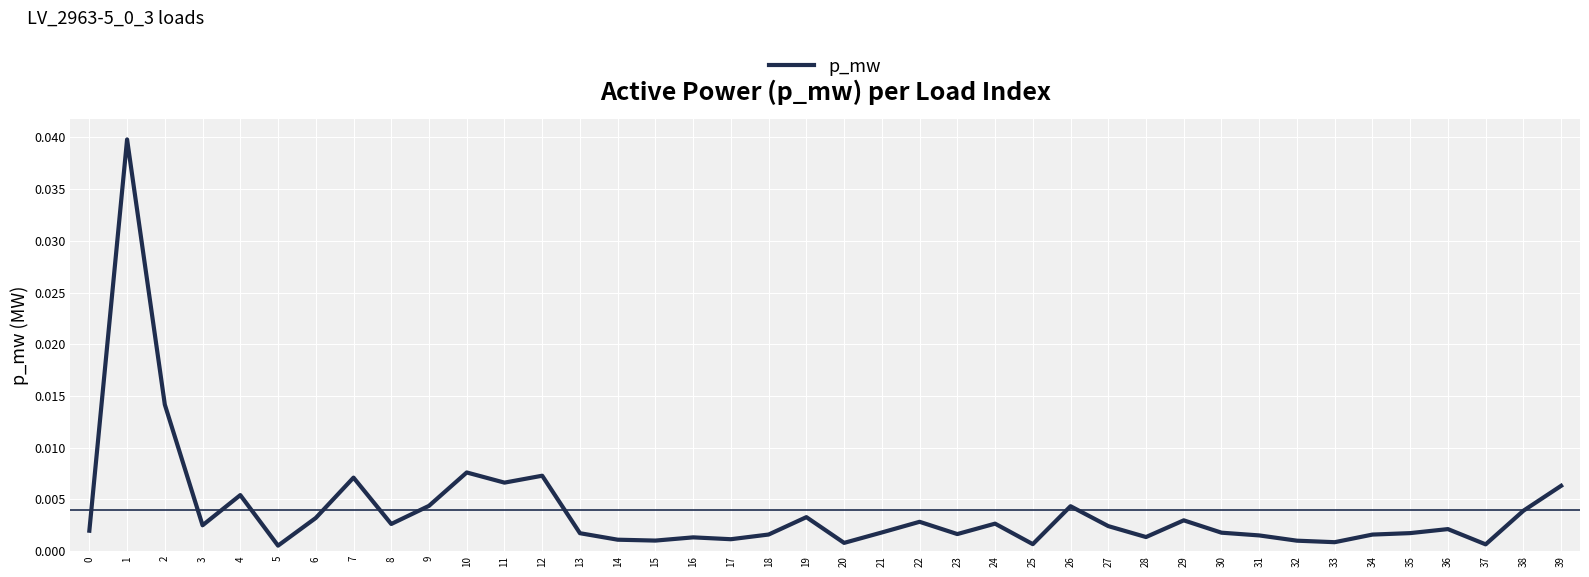

Does the chart have visible grid lines?

Yes